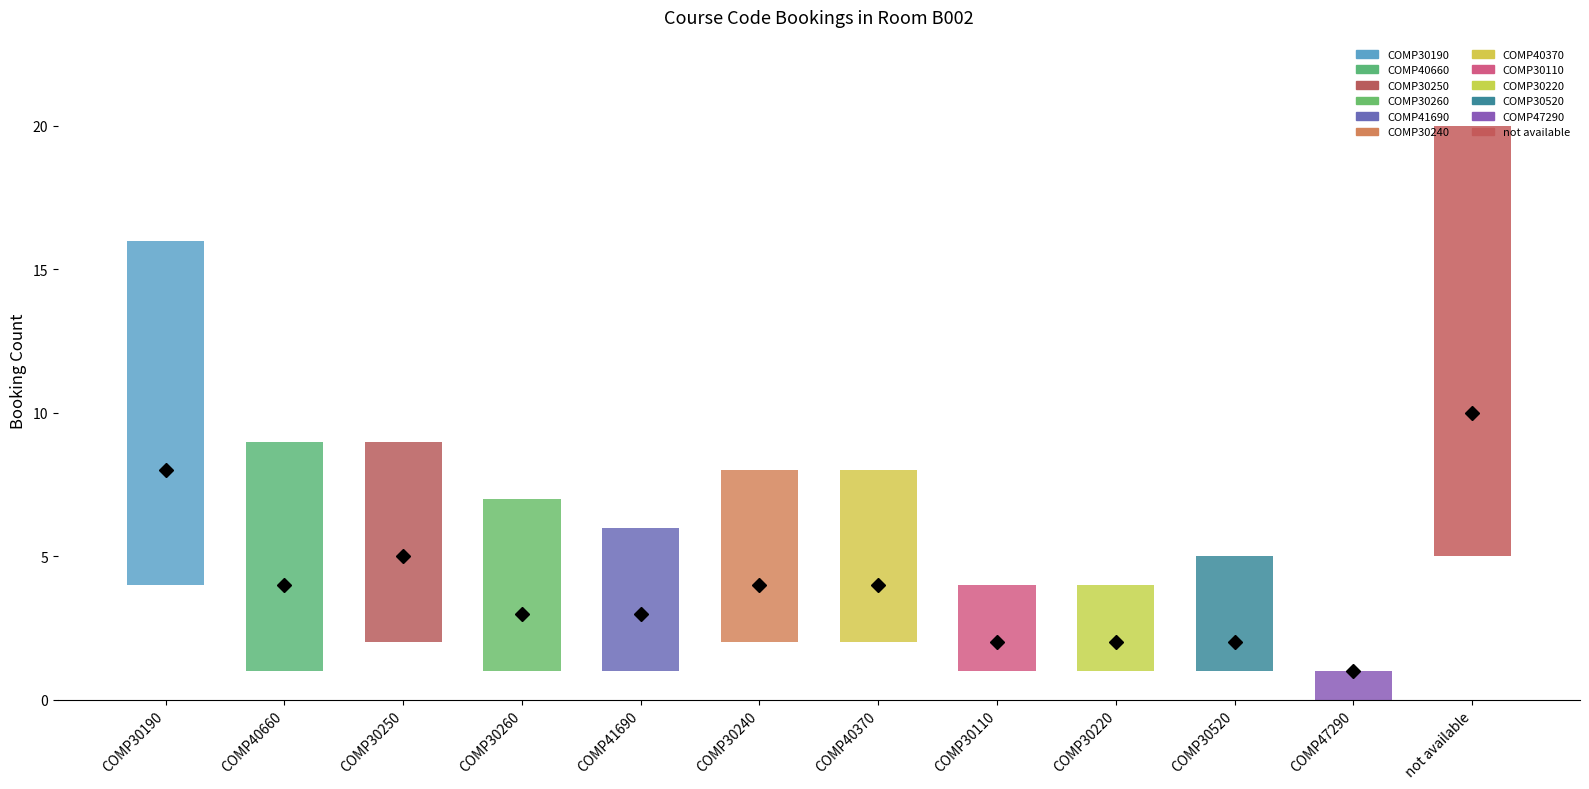

Does the chart contain stacked bars?

No